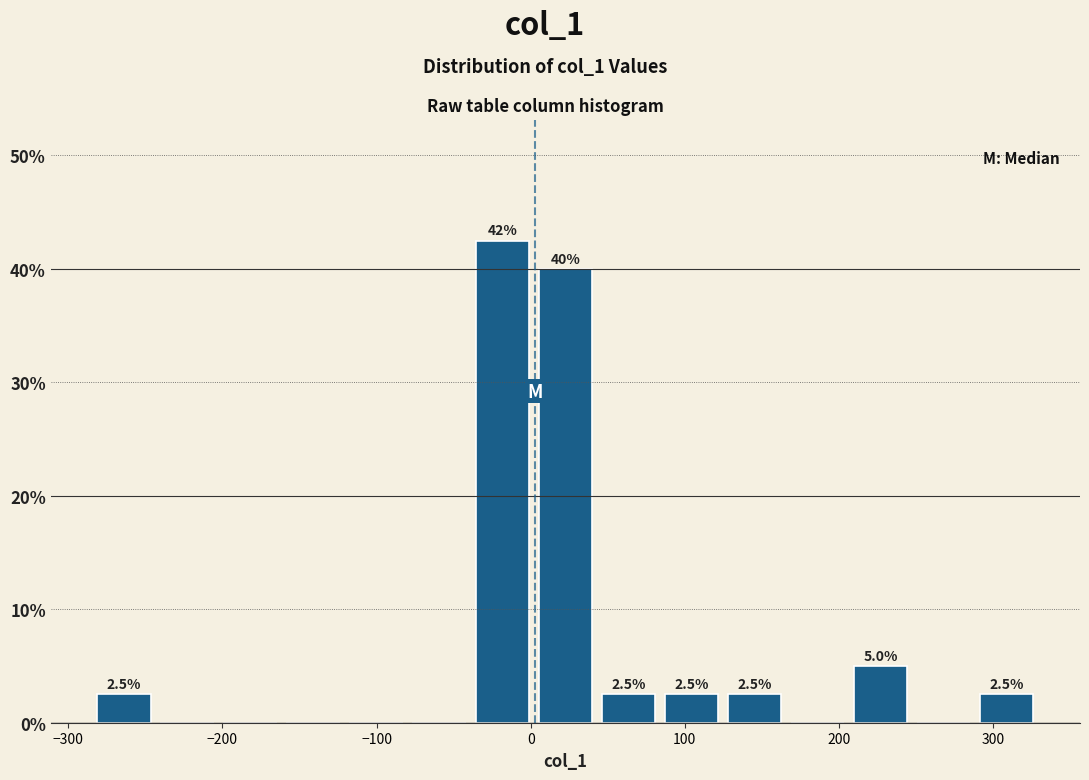

Which range on the x-axis has the tallest bar?

-40 to 0